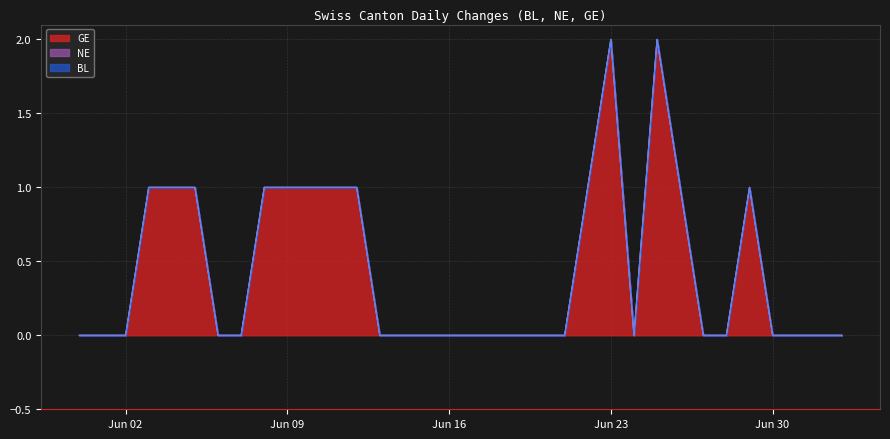

Does the chart display data point markers on the line(s)?

No